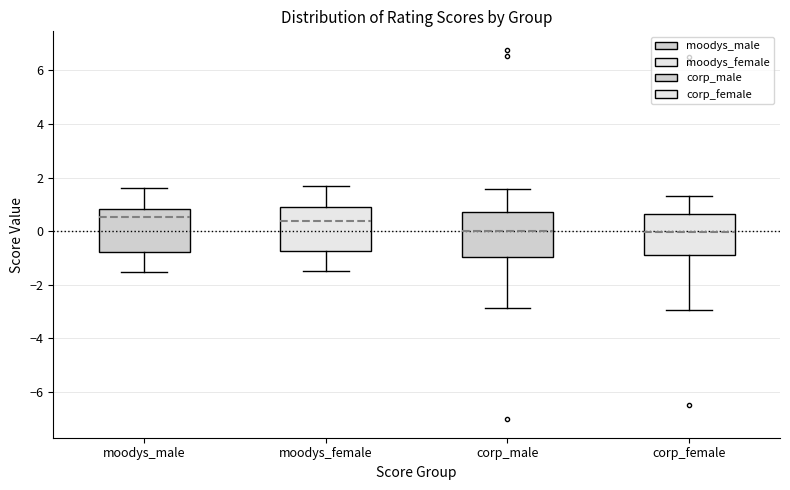

Reading left to right, transcribe this box plot: for each box, give where its median line is, the range the box spans, and where its two whiskers end, as read against the y-axis. The values are not printed on the chart, so give them approximately, as read against the axis.

moodys_male: median 0.6, box -0.8 to 0.8, whiskers -1.6 to 1.6
moodys_female: median 0.4, box -0.8 to 1.0, whiskers -1.4 to 1.6
corp_male: median 0.0, box -1.0 to 0.8, whiskers -2.8 to 1.6
corp_female: median 0.0, box -0.8 to 0.6, whiskers -3.0 to 1.2